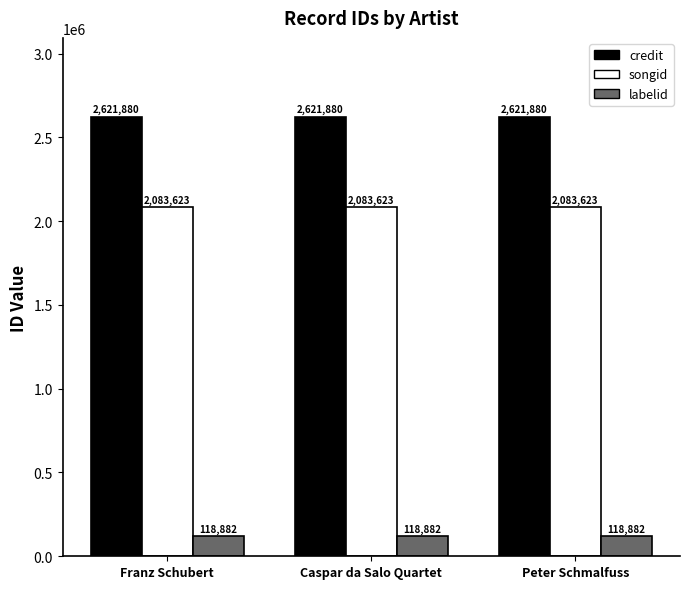

Is it true that songid equals 1122885 at Peter Schmalfuss?

False